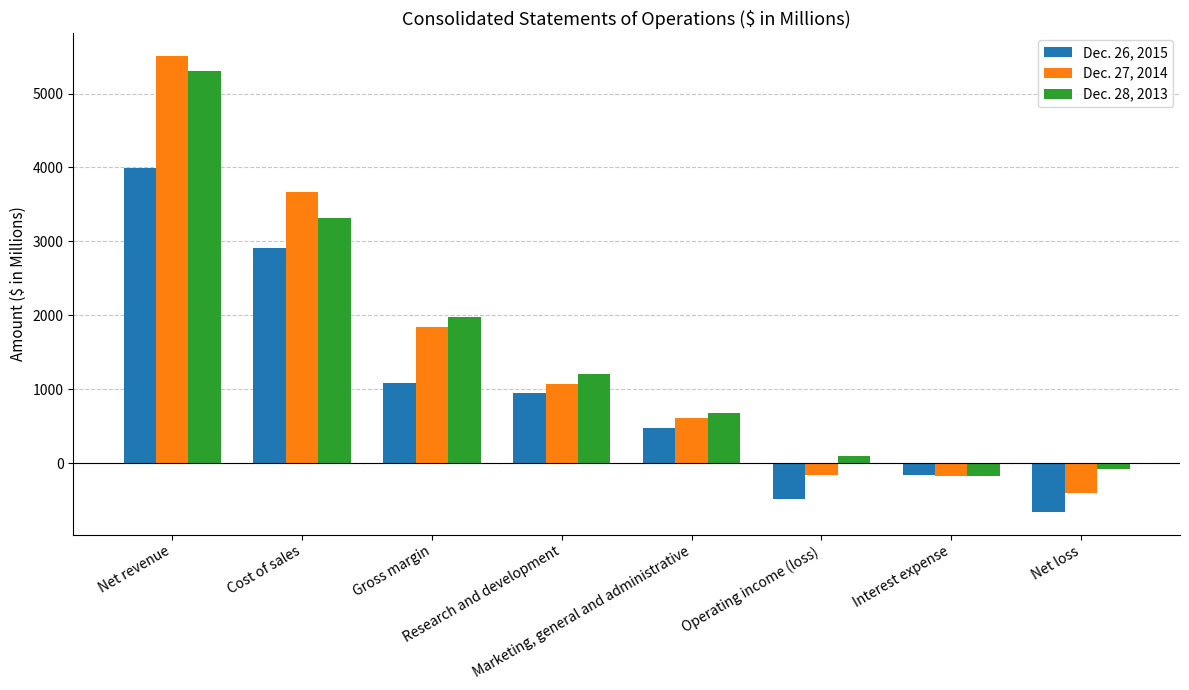

What is the minimum value for Dec. 28, 2013?

-177